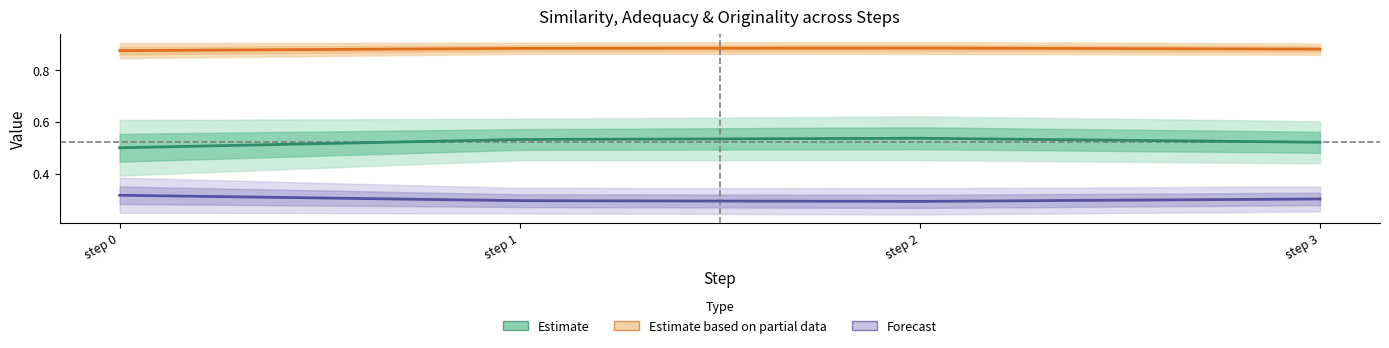

List the labels in order of Originality (Forecast) value, smallest first.

step 2, step 1, step 3, step 0